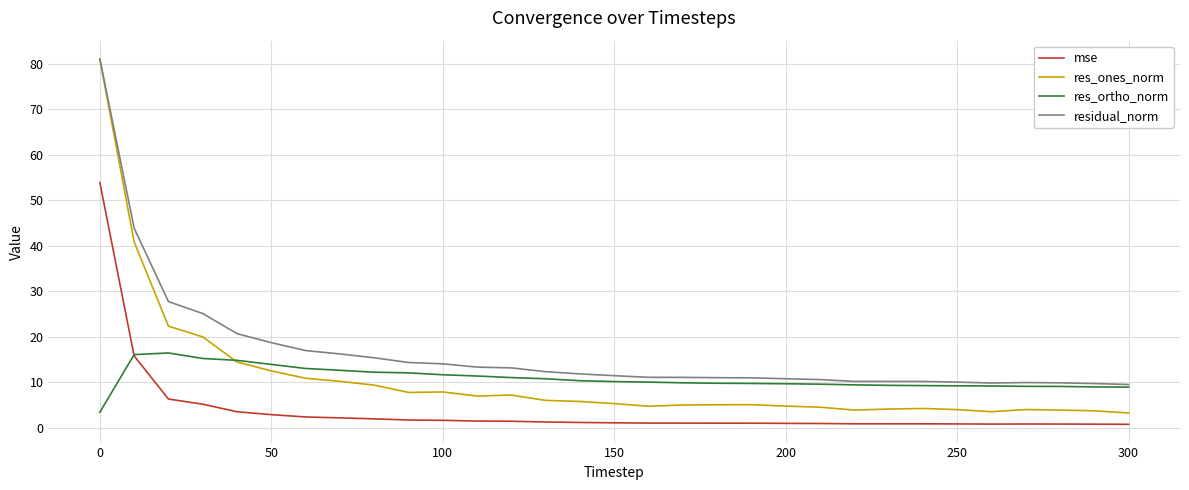

Which series has the largest range (max minus min)?

res_ones_norm